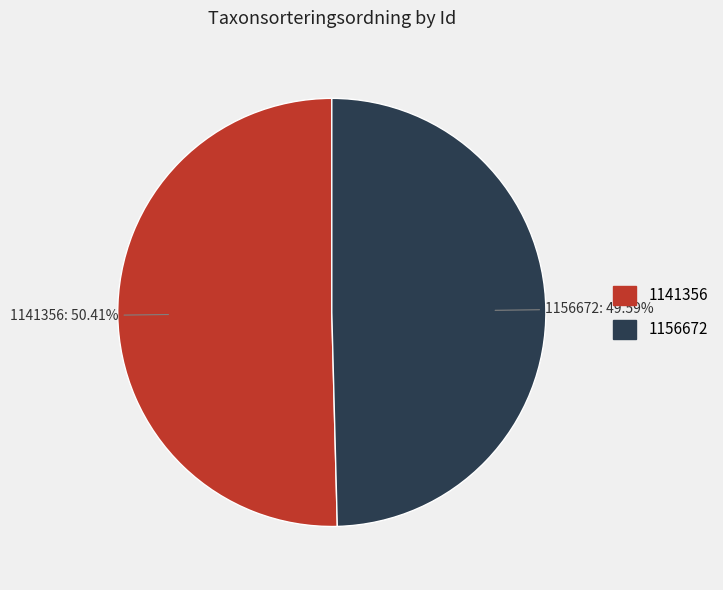

How much of the chart is everything except 1141356?

49.6%